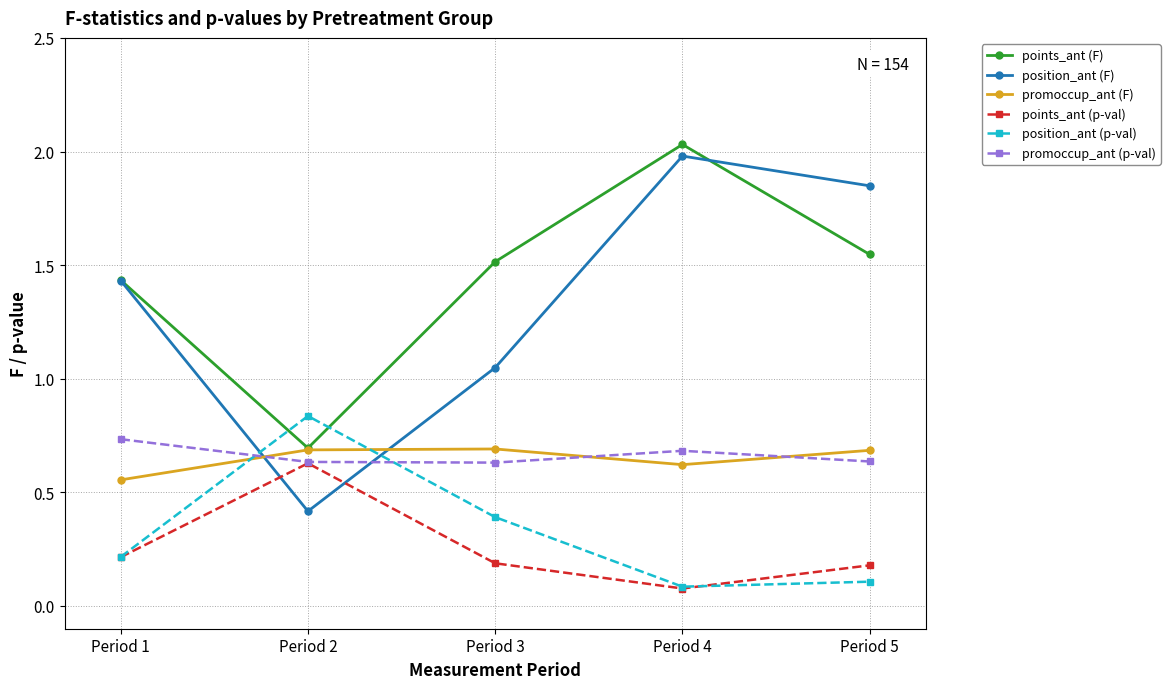

True or false: points_ant (F) has a value of 0.7 at Period 2.

True